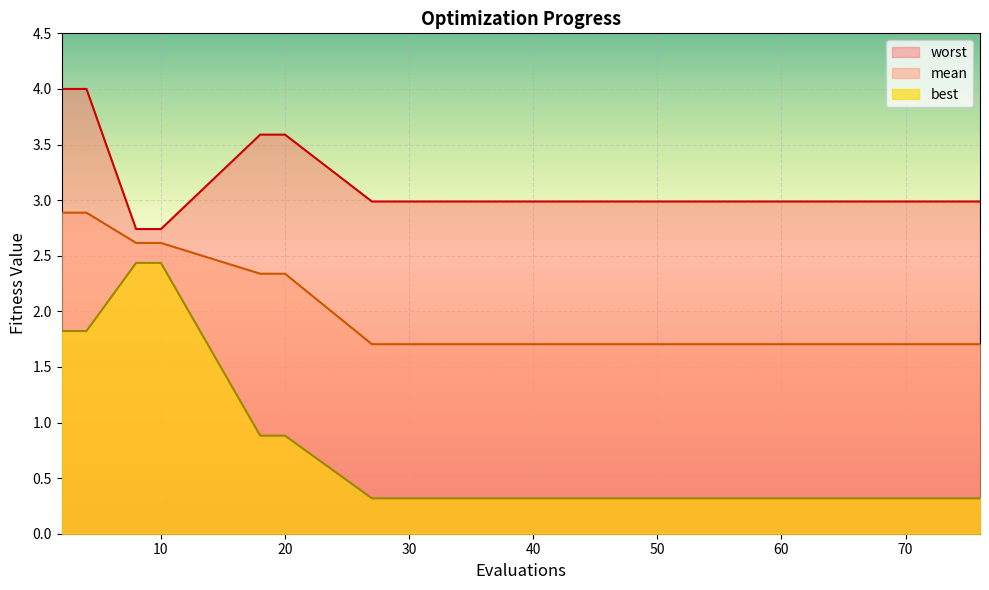

The best series shows 1.8 at 2. True or false?

True